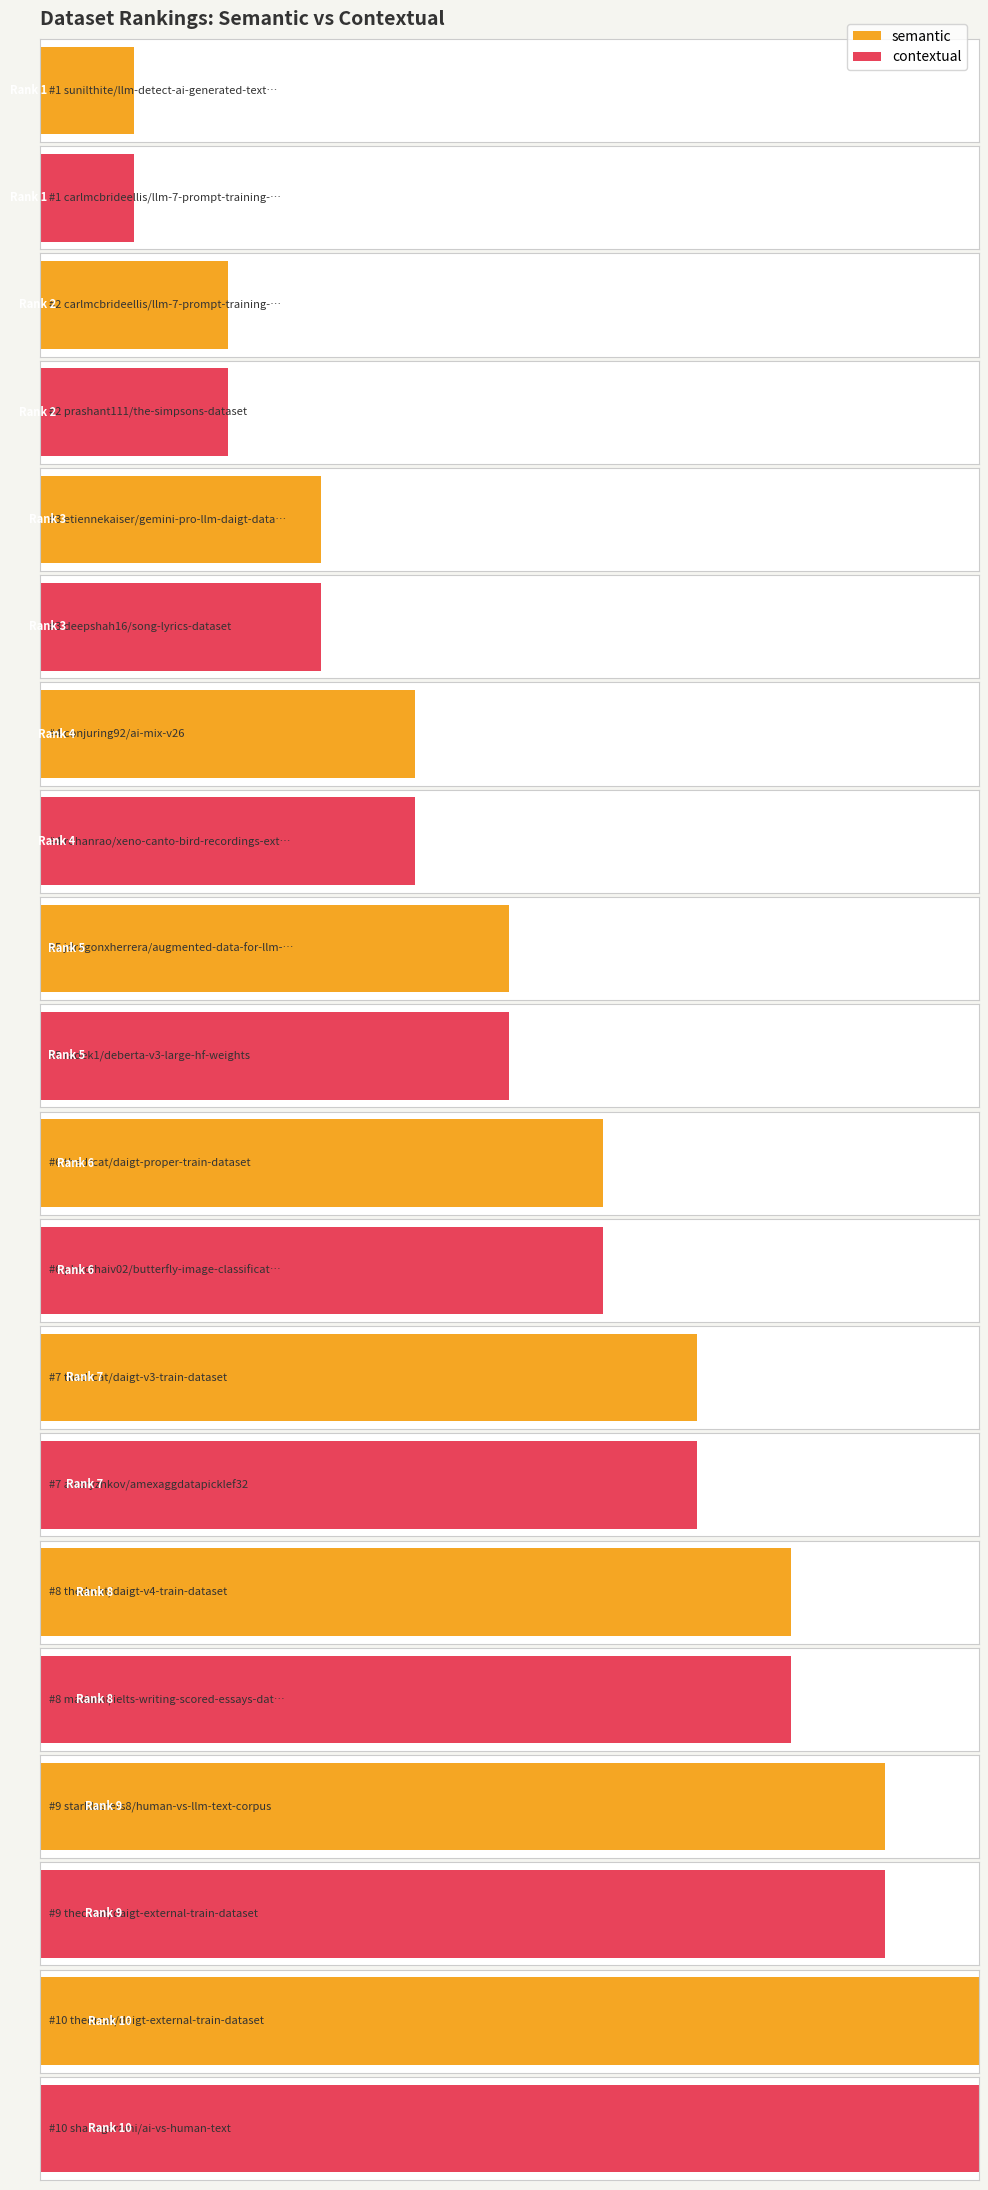

What are all the series names shown in the legend?

semantic, contextual